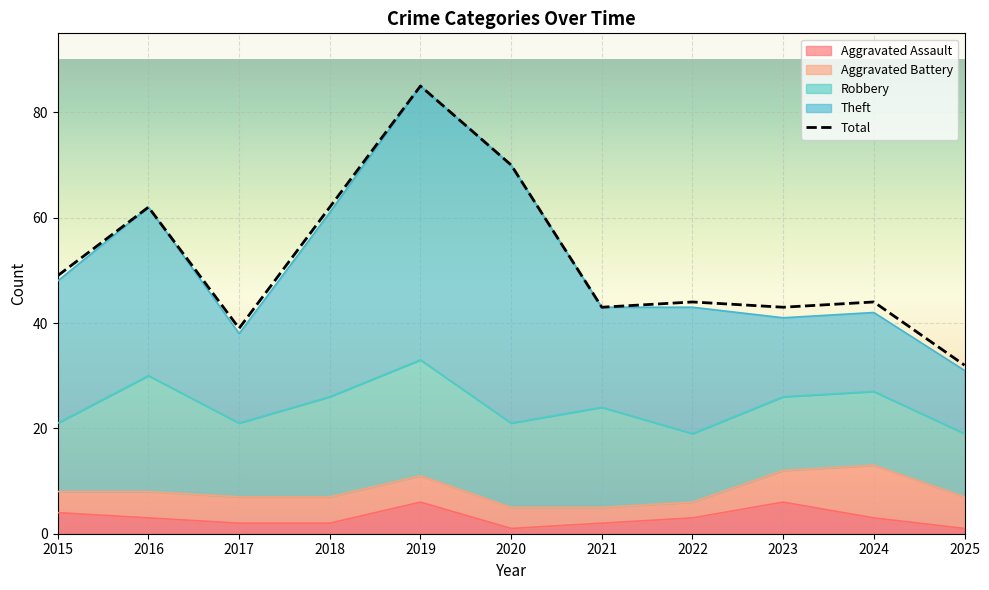

True or false: there are more than 2 points higher than both neighbors.

True